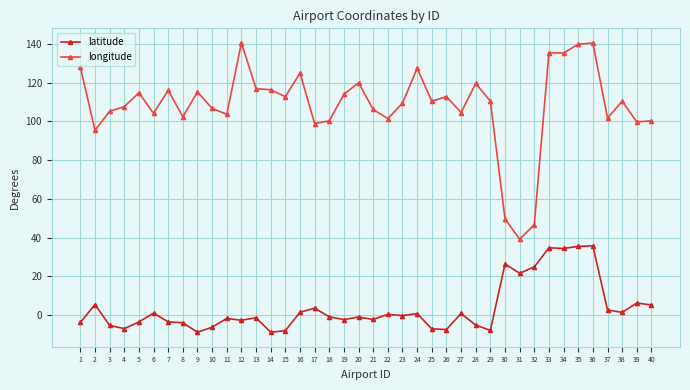

What is the greatest value displayed?

140.5